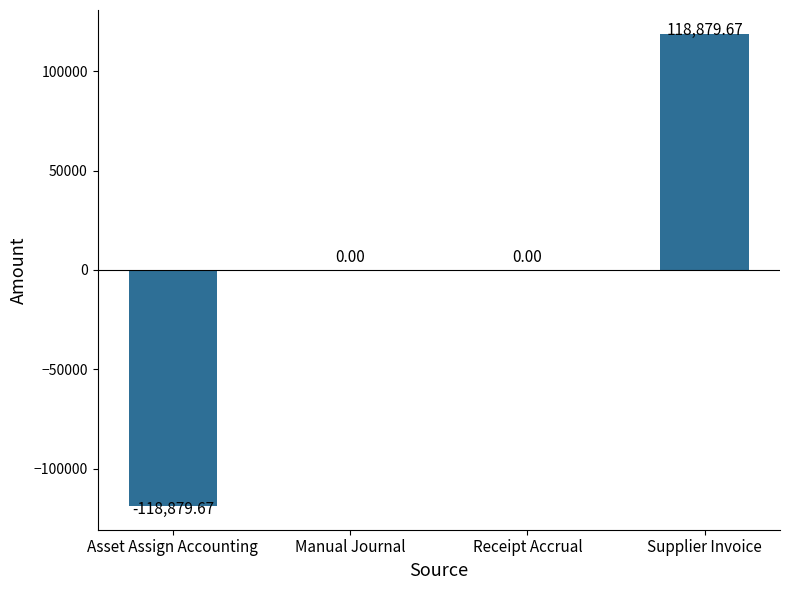

What is the change in value from Receipt Accrual to Supplier Invoice?

+118879.7